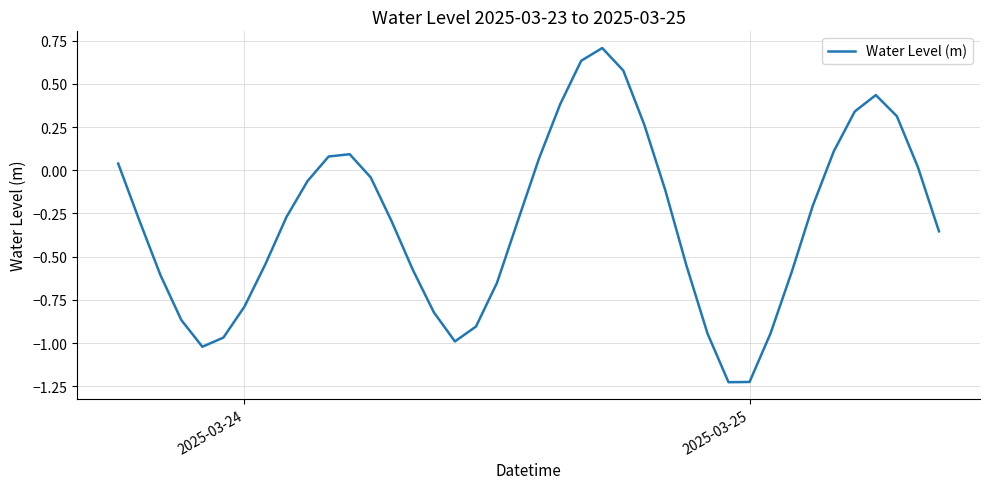

What is the maximum value shown in the chart?

0.7